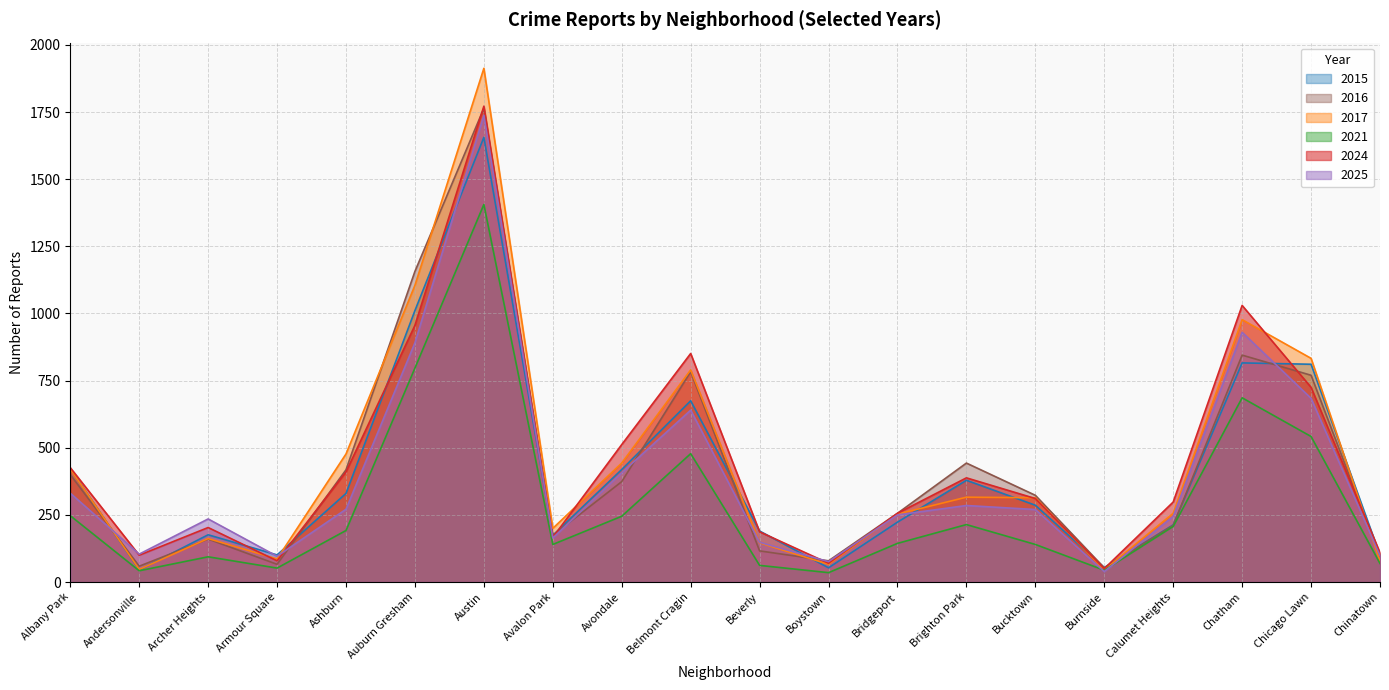

Rank the series by their maximum value, from lowest to highest.

2021, 2015, 2025, 2016, 2024, 2017